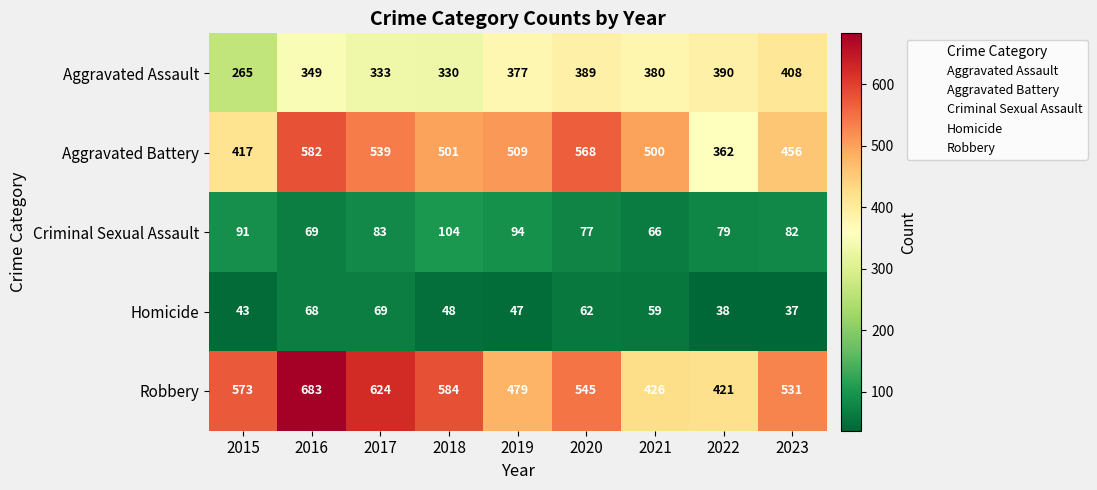

True or false: Homicide has a value of 62 at 2020.

True